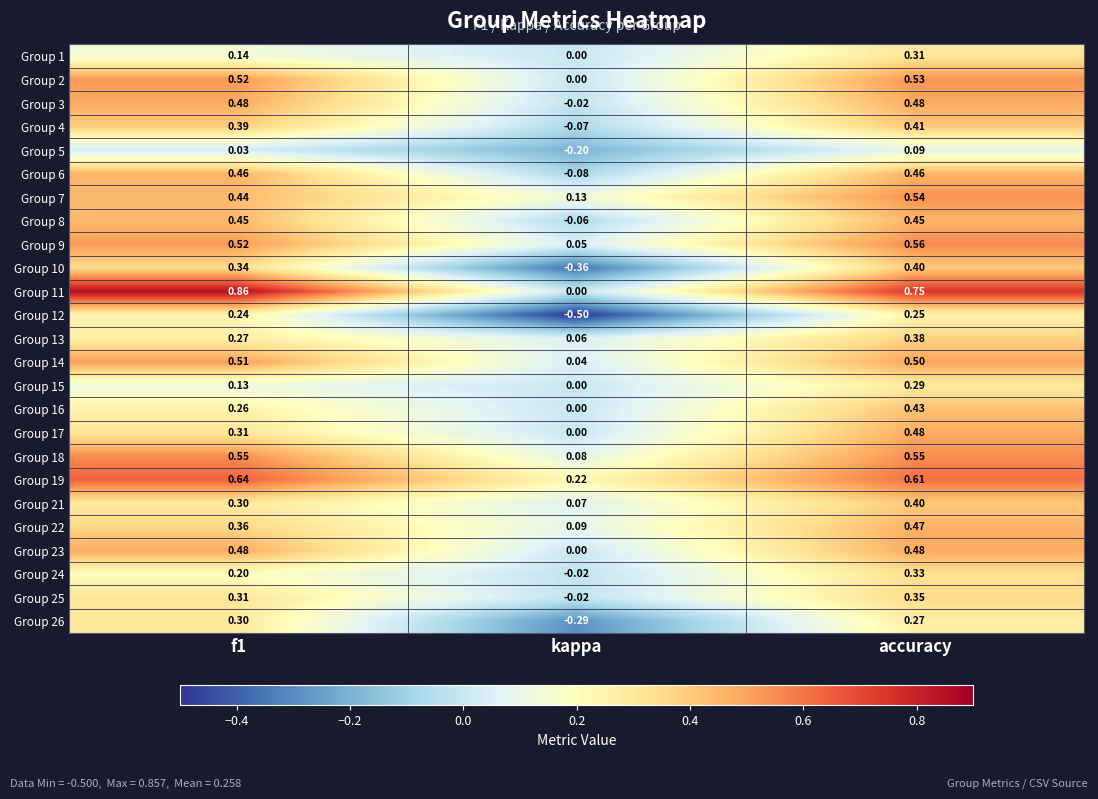

At which label is Group 24 closest to 0?

kappa